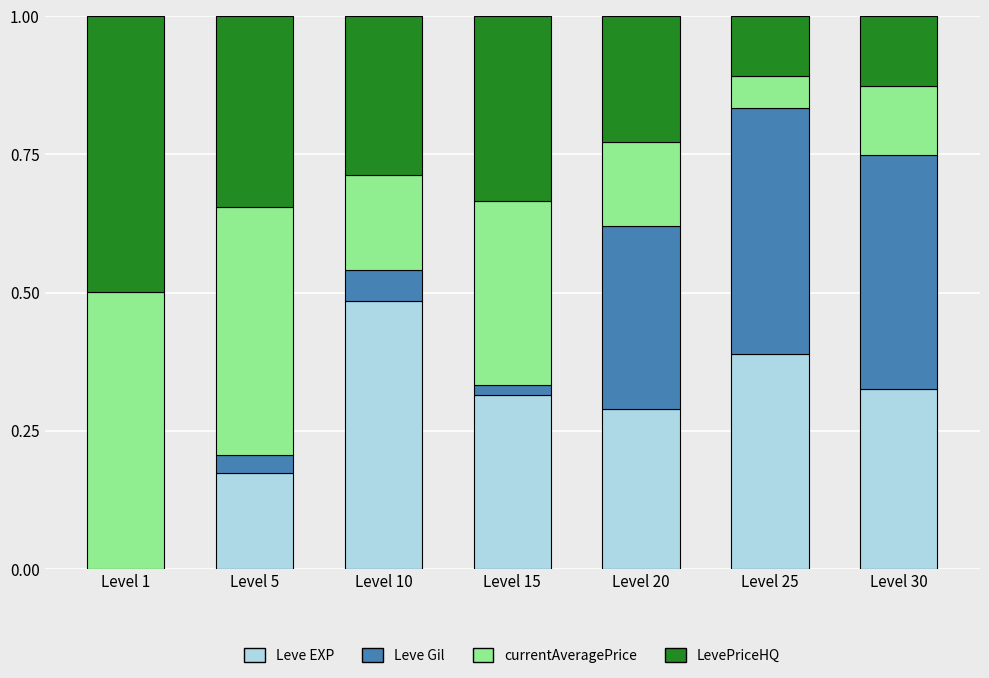

What is the sum of the Leve EXP values at Level 5 and Level 25?

0.6